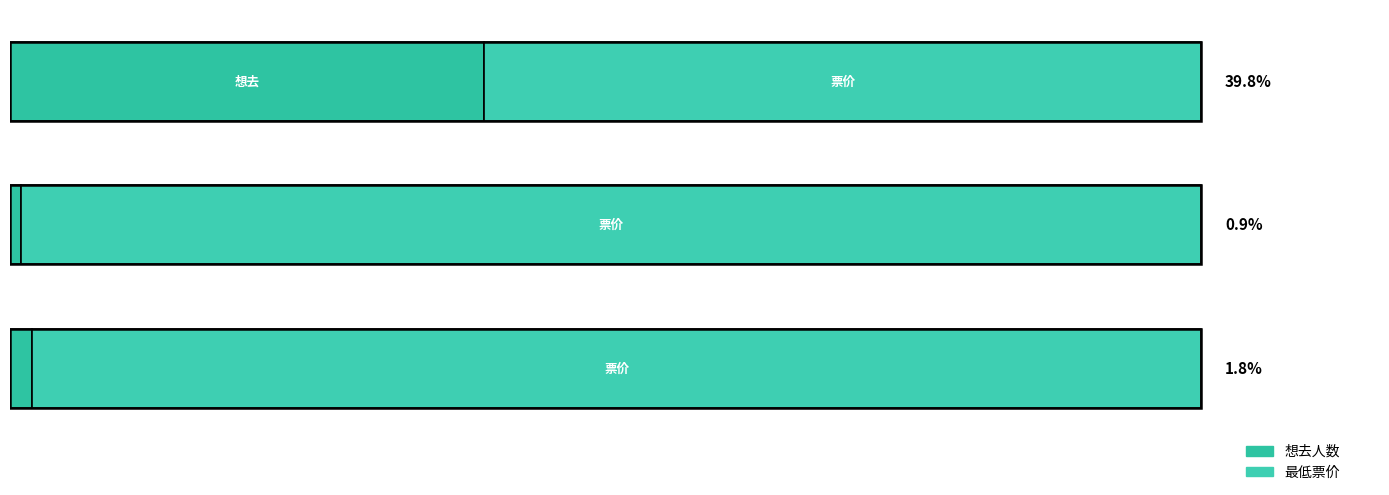

List the series in order of their overall mean, highest first.

最低票价, 想去人数